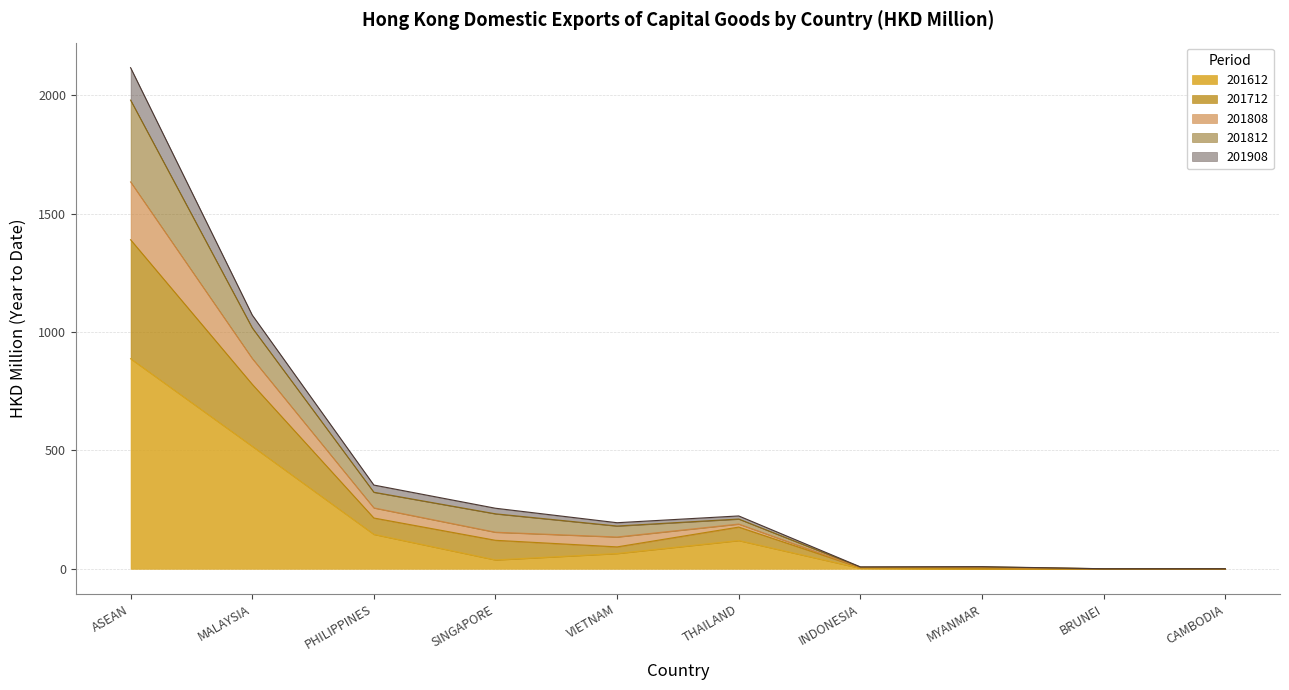

How many lines are shown in the chart?

5